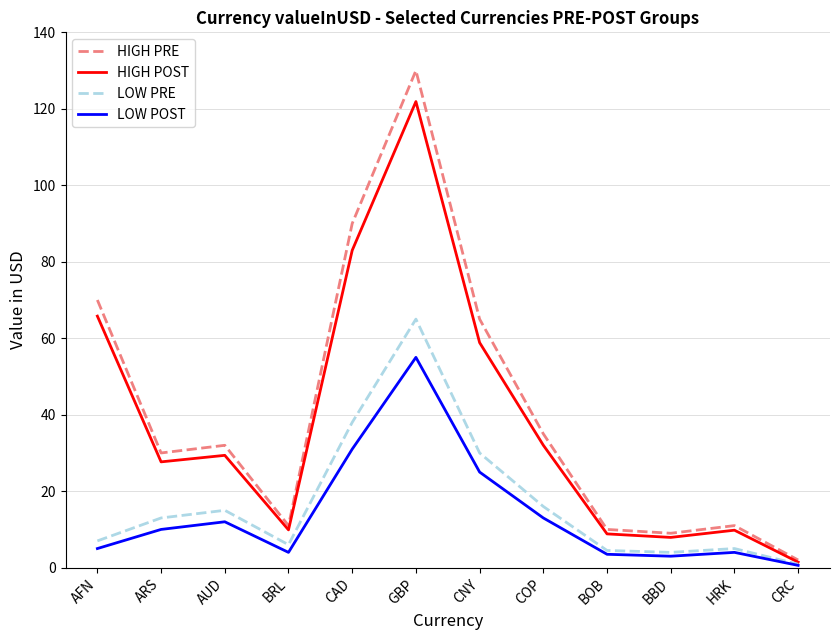

Which series changed the most between CNY and BOB?

HIGH PRE